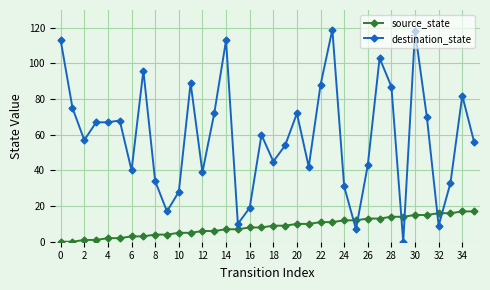

How many intersections are there between source_state and destination_state?

6